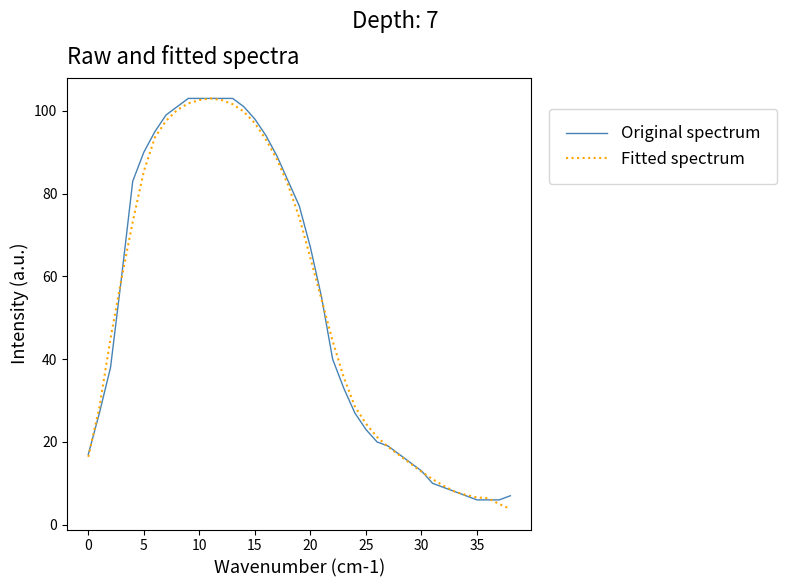

What is the smallest value displayed?

3.8